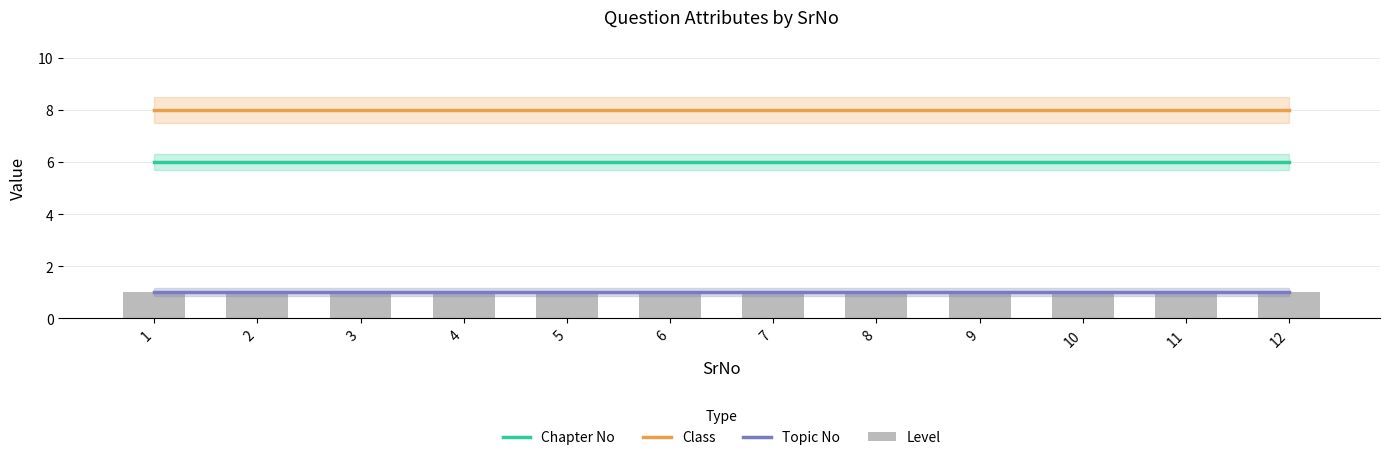

The Topic No series shows 2 at 9. True or false?

False